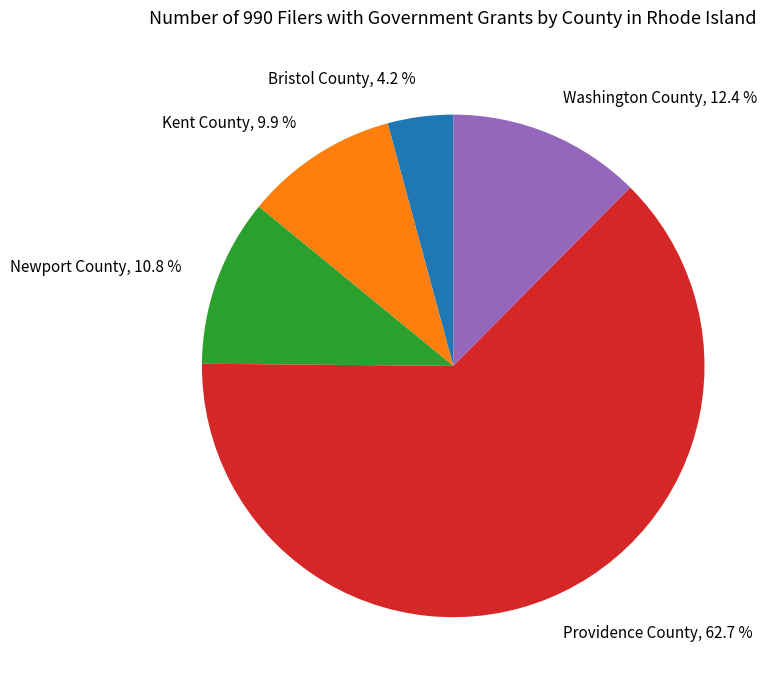

To the nearest percent, what portion does Washington County represent?

12%